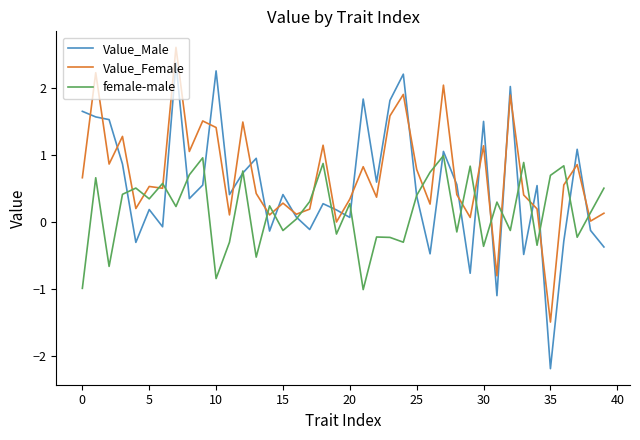

Which series has the widest spread of values?

Value_Male